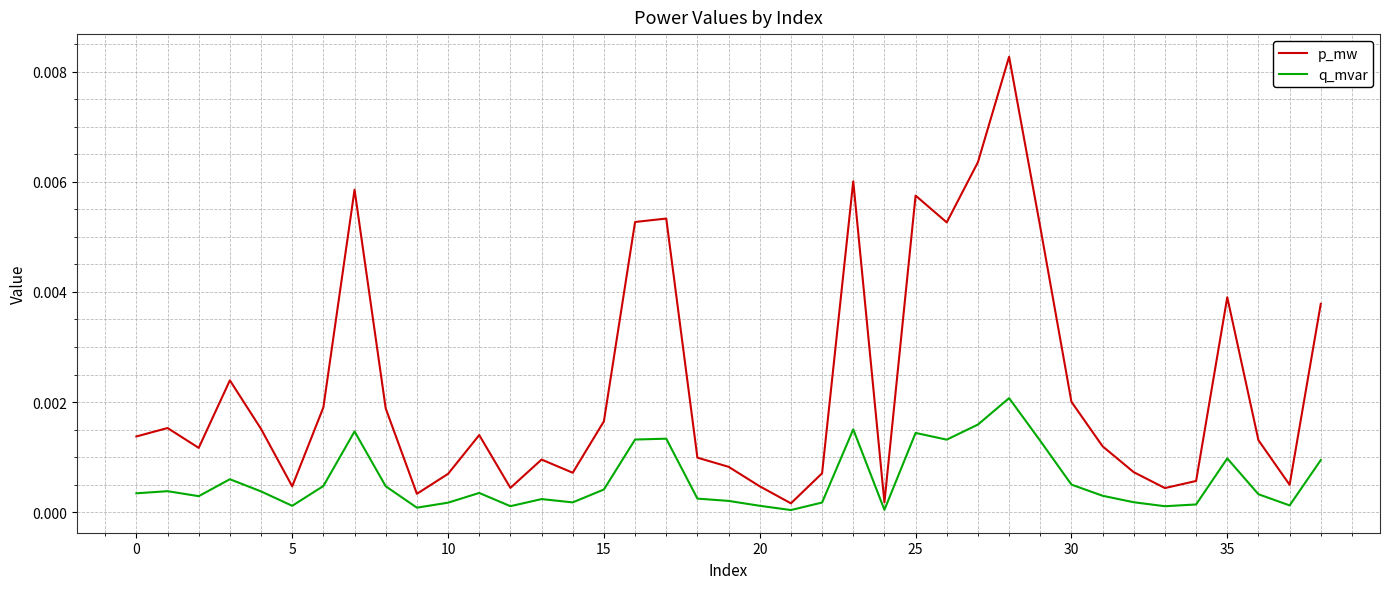

List the series in order of their peak value, lowest first.

q_mvar, p_mw